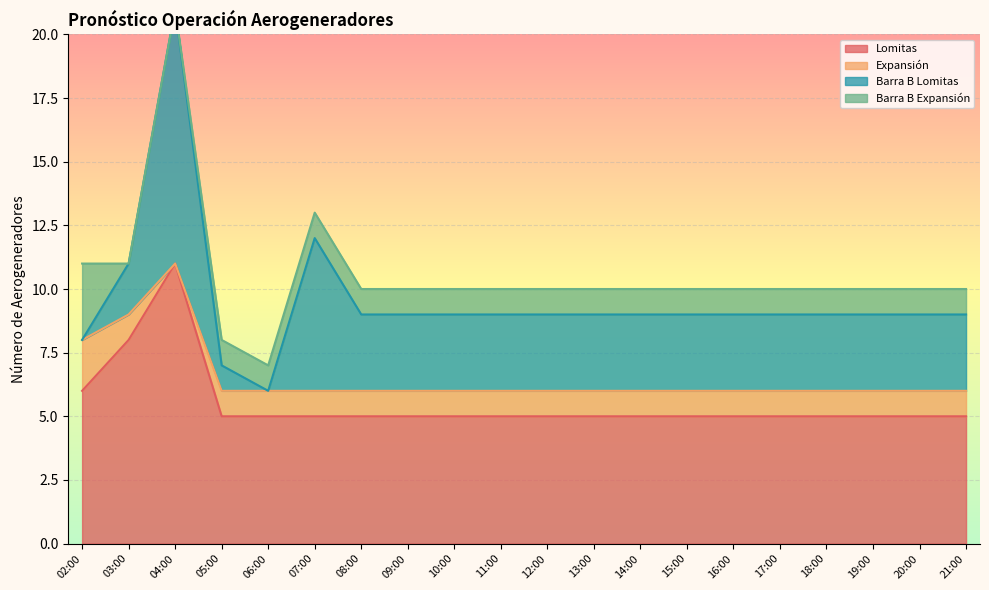

How many series are shown in this chart?

4